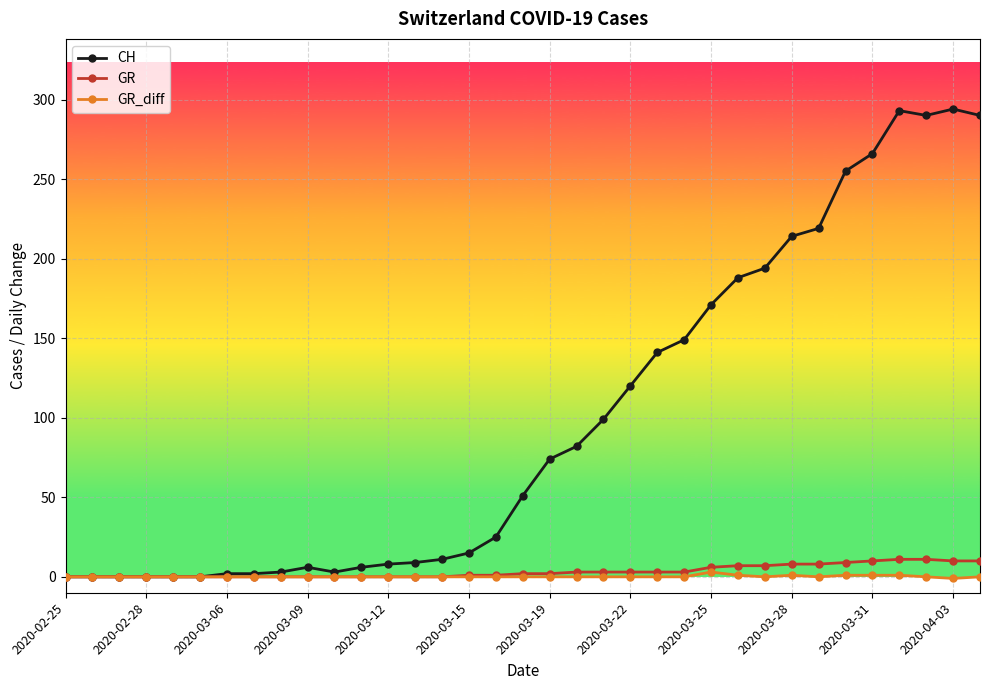

What is the maximum value shown in the chart?

294